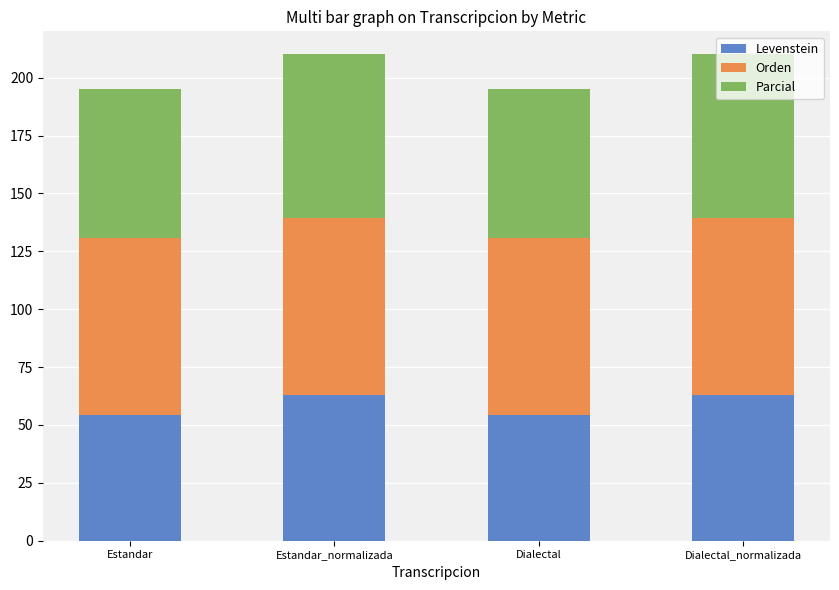

What is the sum of the Levenstein values at Estandar and Dialectal_normalizada?

117.1